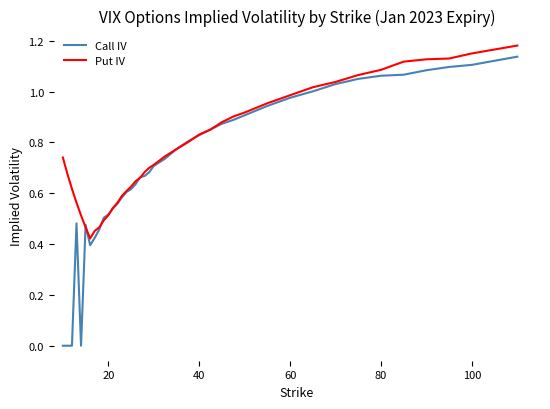

Rank the series by their average value, from highest to lowest.

Put IV, Call IV